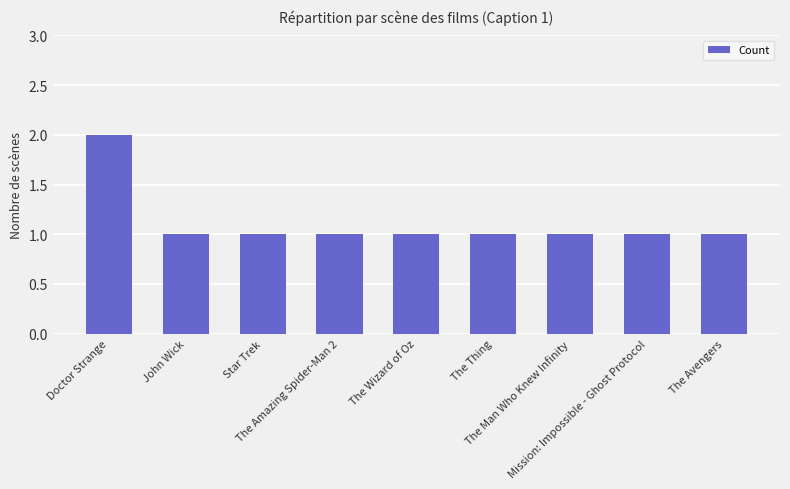

What is the sum of all values?

10